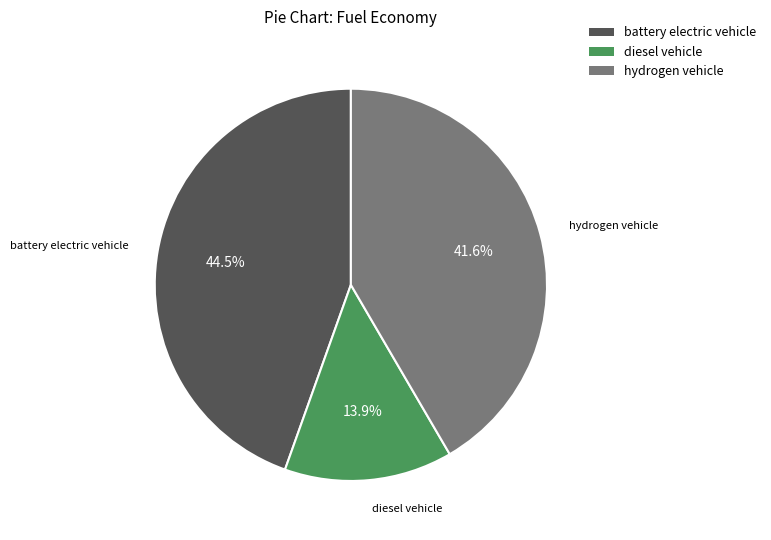

Is there a majority slice in this chart?

No